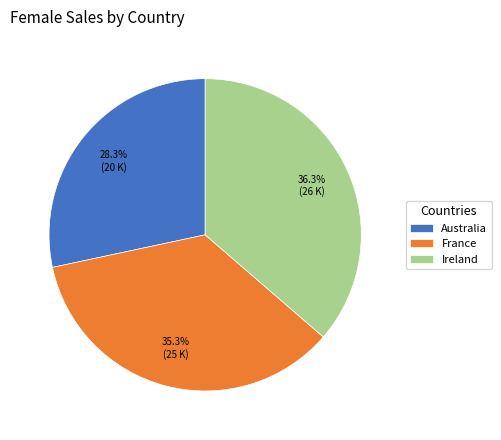

How many segments does this pie chart have?

3